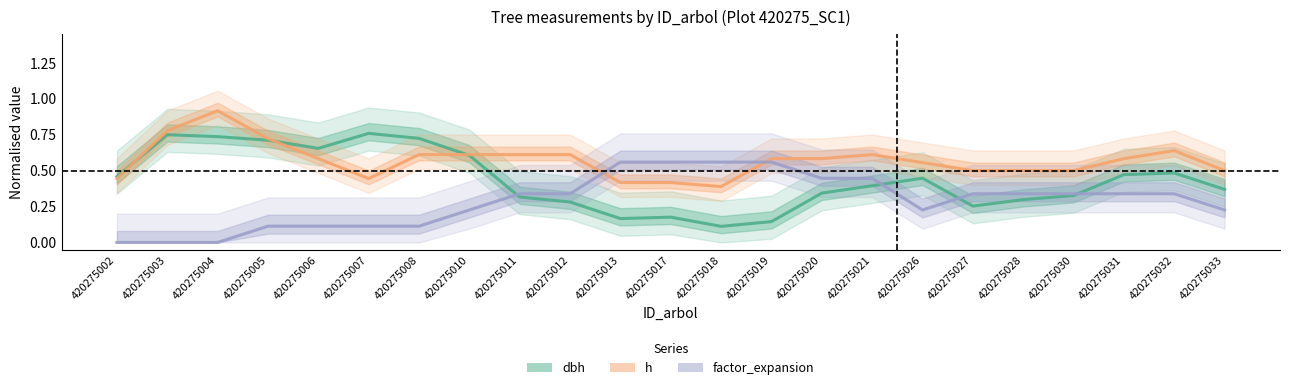

Reading left to right, list all the values displayed in this chart.

dbh (normalised): 0.5	0.7	0.7	0.7	0.7	0.8	0.7	0.6	0.3	0.3	0.2	0.2	0.1	0.1	0.3	0.4	0.4	0.3	0.3	0.3	0.5	0.5	0.4
h (normalised): 0.4	0.8	0.9	0.7	0.6	0.4	0.6	0.6	0.6	0.6	0.4	0.4	0.4	0.6	0.6	0.6	0.6	0.5	0.5	0.5	0.6	0.6	0.5
factor_expansion (normalised): 0.0	0.0	0.0	0.1	0.1	0.1	0.1	0.2	0.3	0.3	0.6	0.6	0.6	0.6	0.4	0.4	0.2	0.3	0.3	0.3	0.3	0.3	0.2